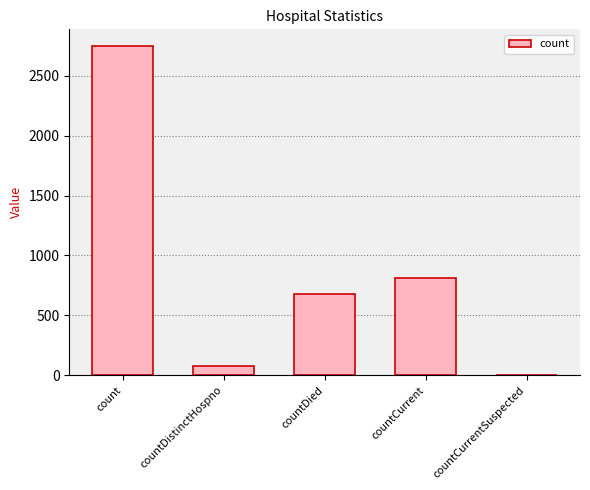

At which label is the value closest to 1374?

countCurrent